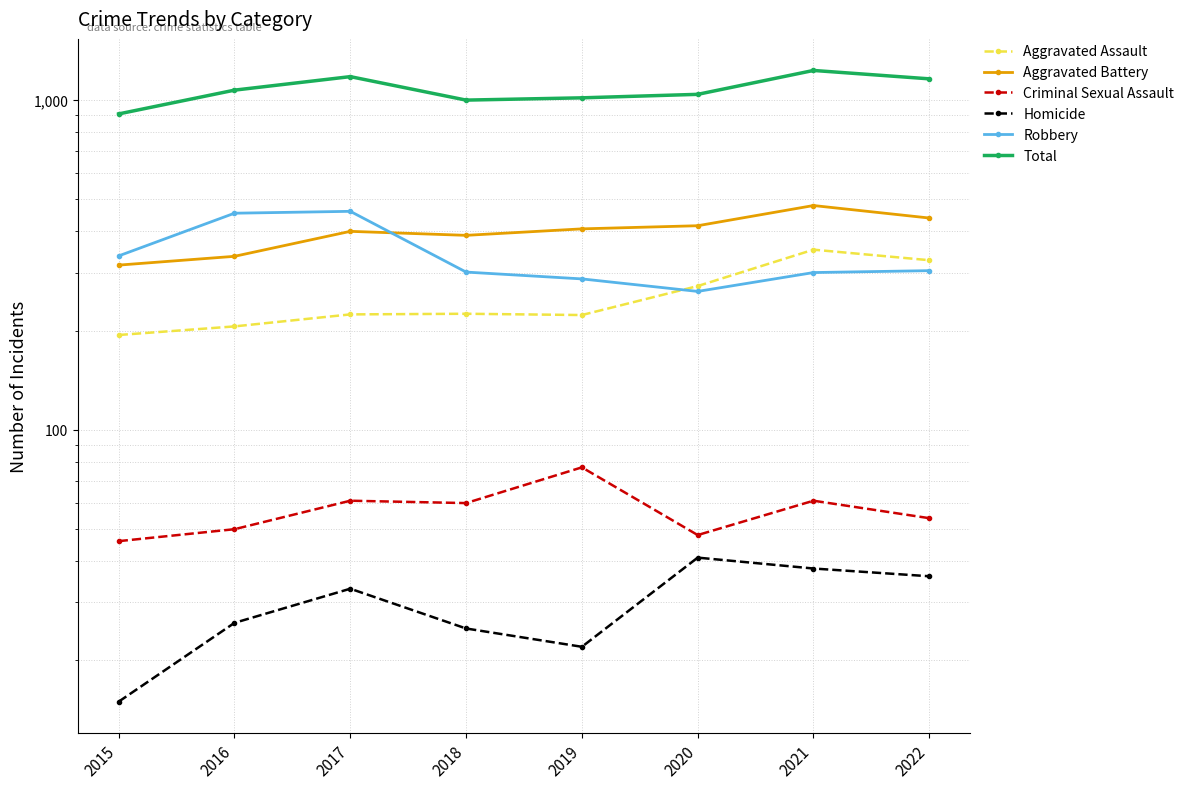

Between 2019 and 2020, which is larger?

2020